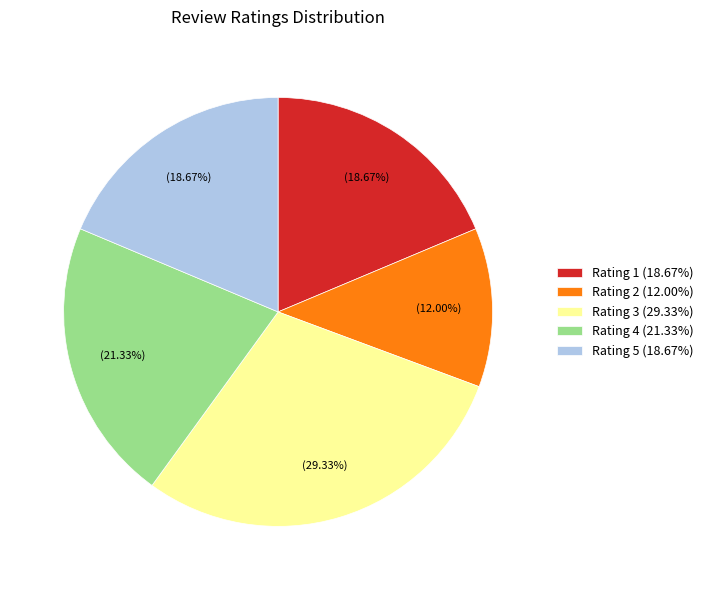

What percentage is the Rating 3 slice, to the nearest percent?

29%